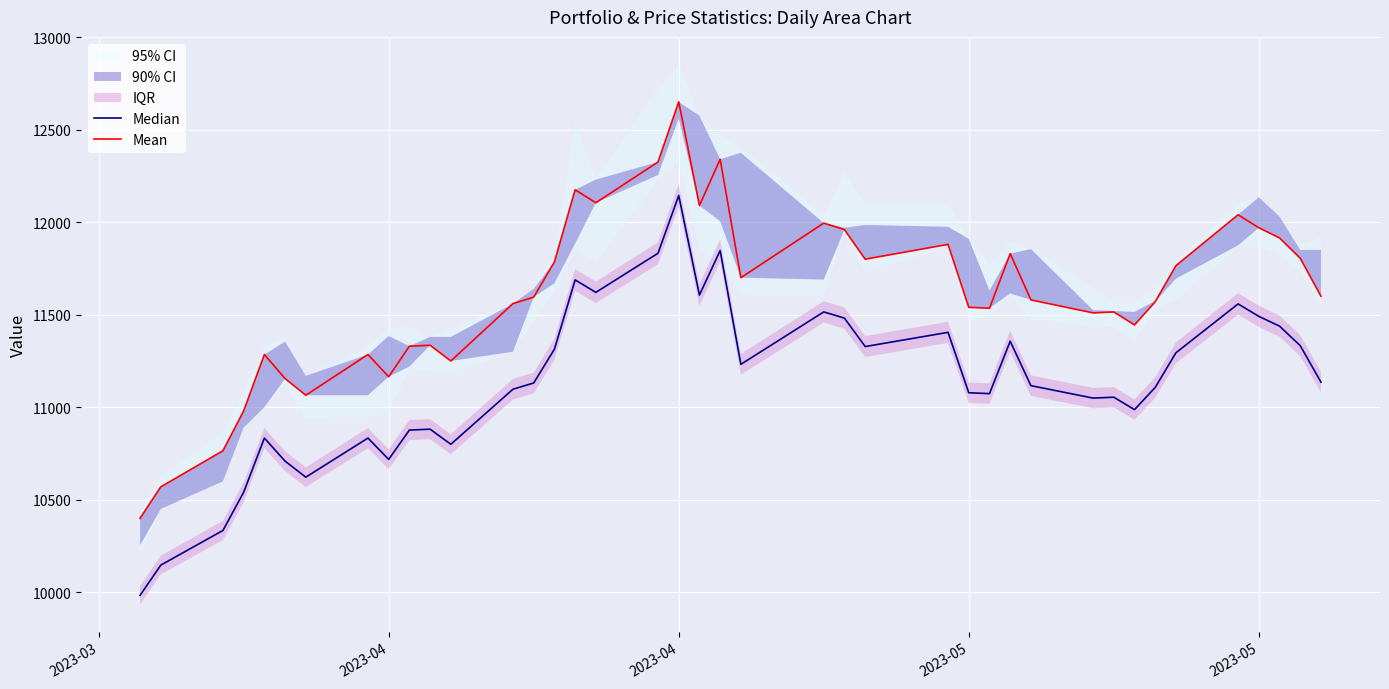

How many lines are shown in the chart?

2